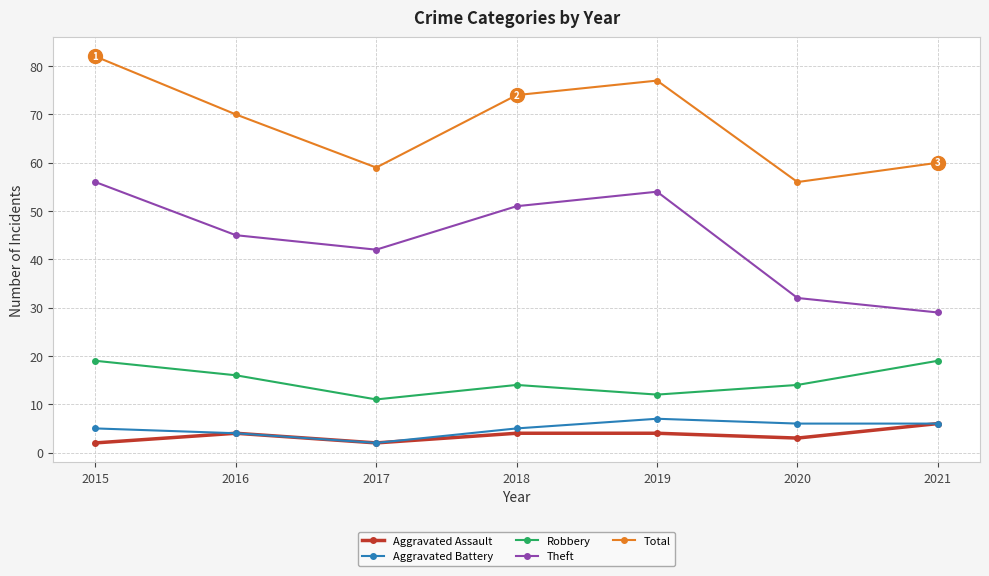

What are all the series names shown in the legend?

Aggravated Assault, Aggravated Battery, Robbery, Theft, Total